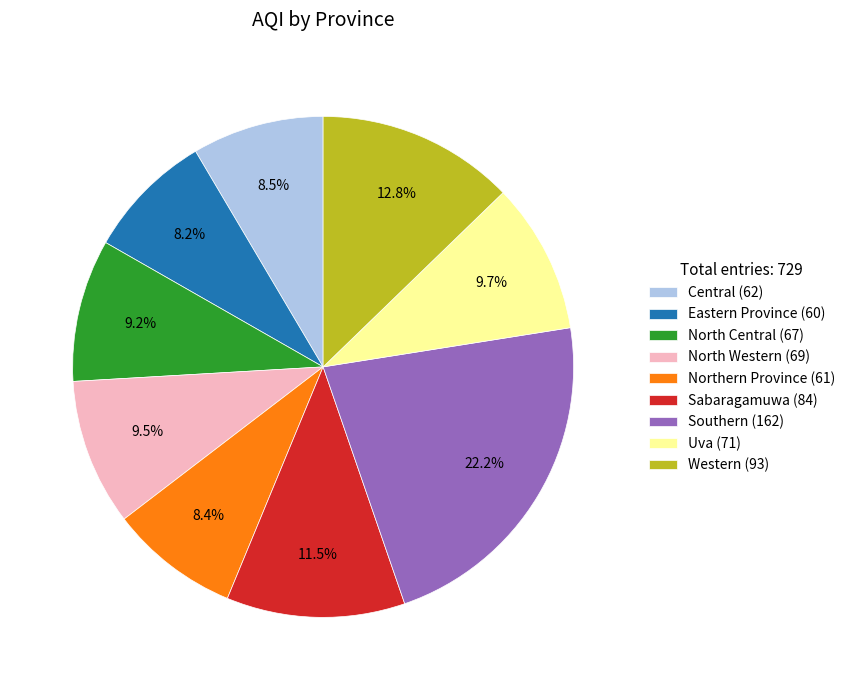

How many segments does this pie chart have?

9